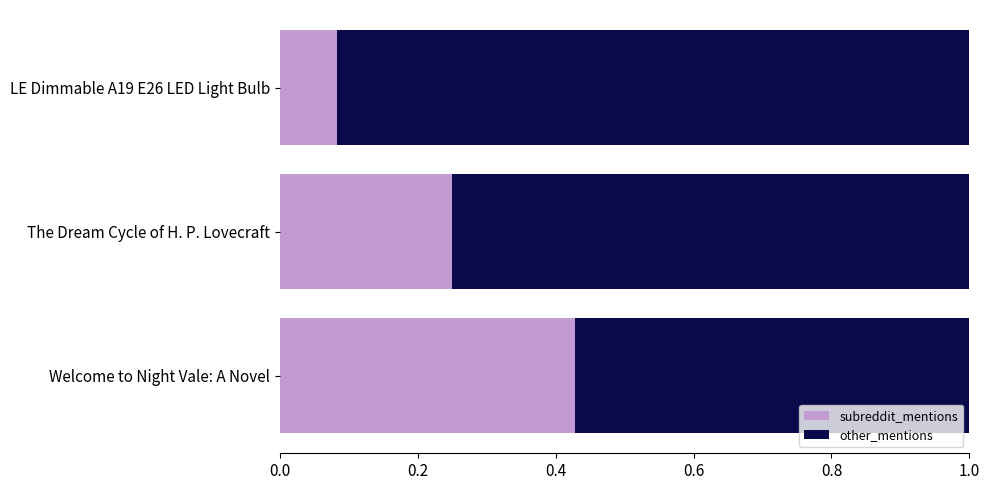

Which category has the highest value in the subreddit_mentions series?

Welcome to Night Vale: A Novel